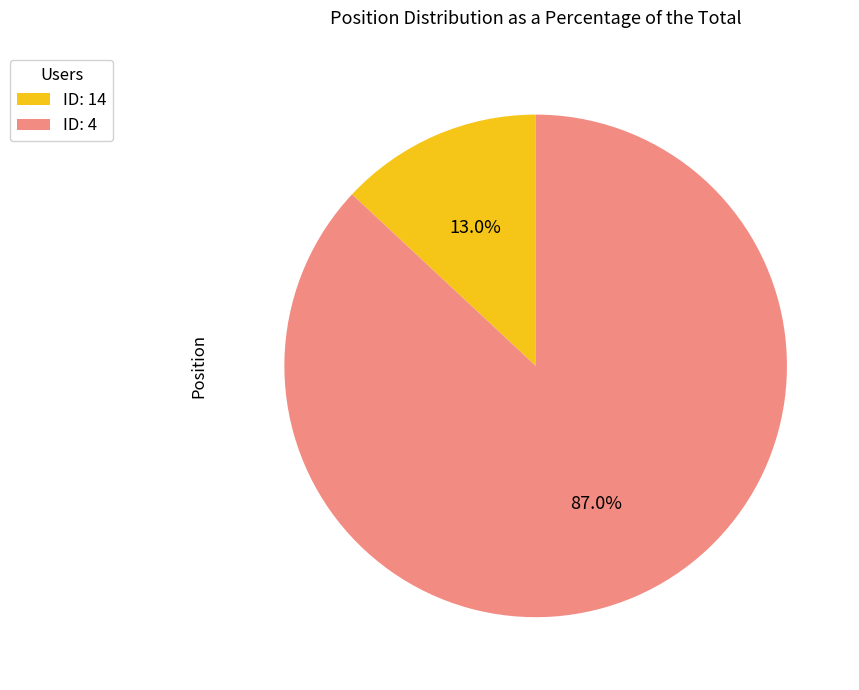

How many slices are in this pie chart?

2